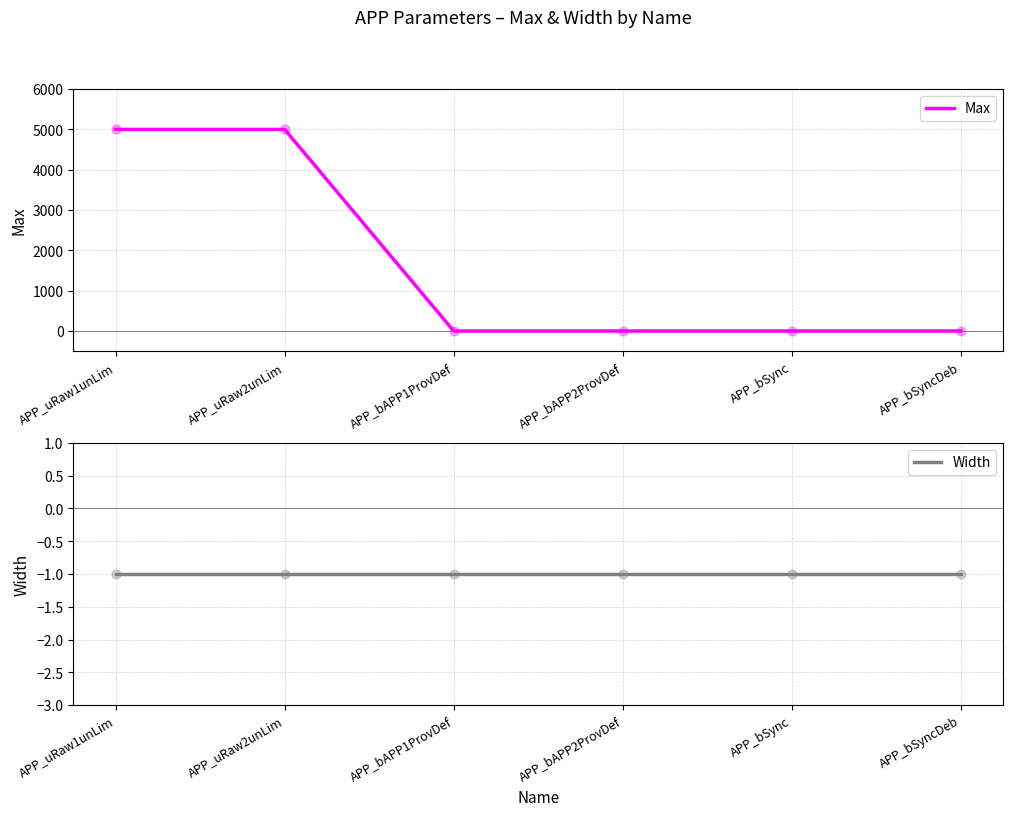

Which series reaches the maximum Y coordinate?

Max